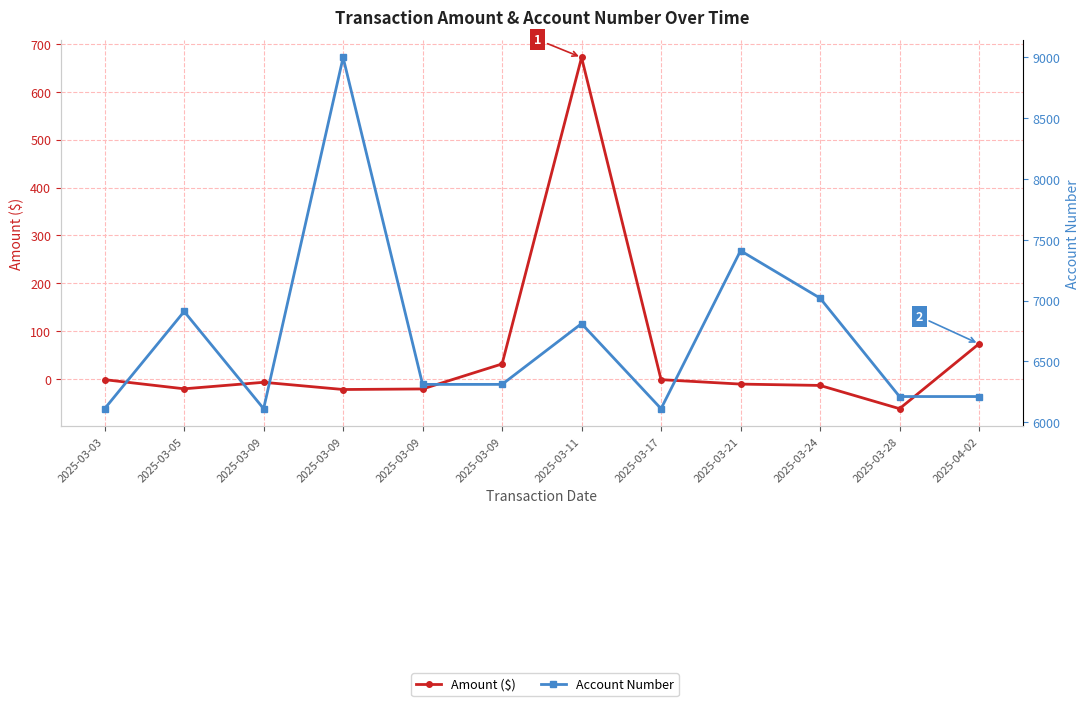

Between 2025-03-03 and 2025-03-05, which is larger?

2025-03-03